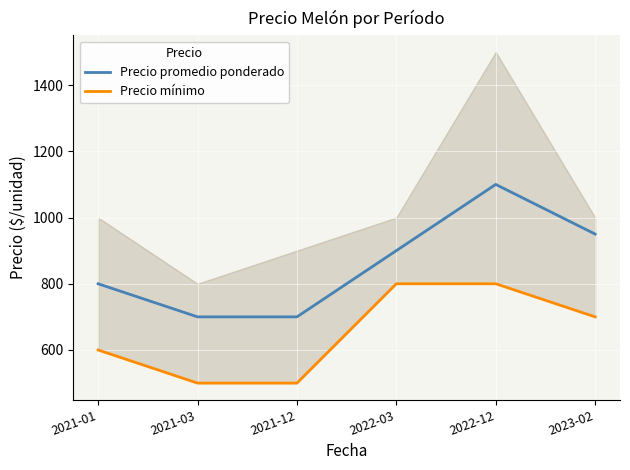

Where is the first local maximum for Precio promedio ponderado?

2022-12